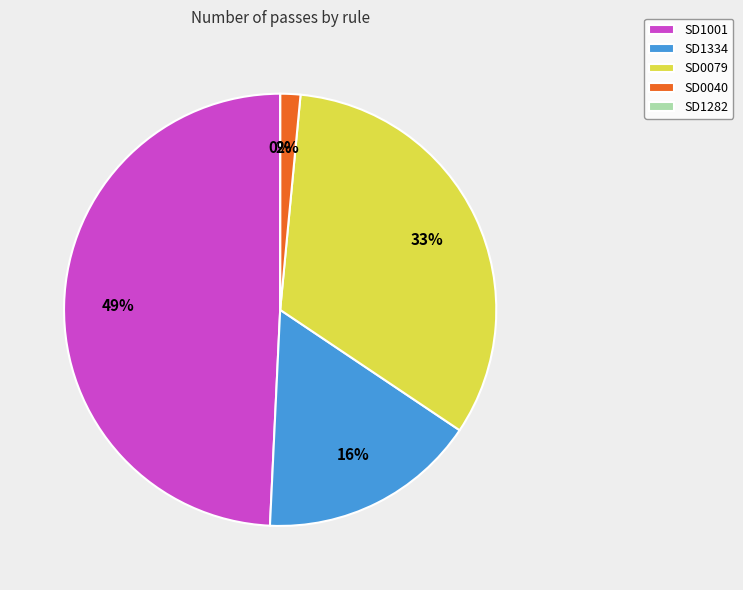

What is the change in value from SD1334 to SD1282?

-554